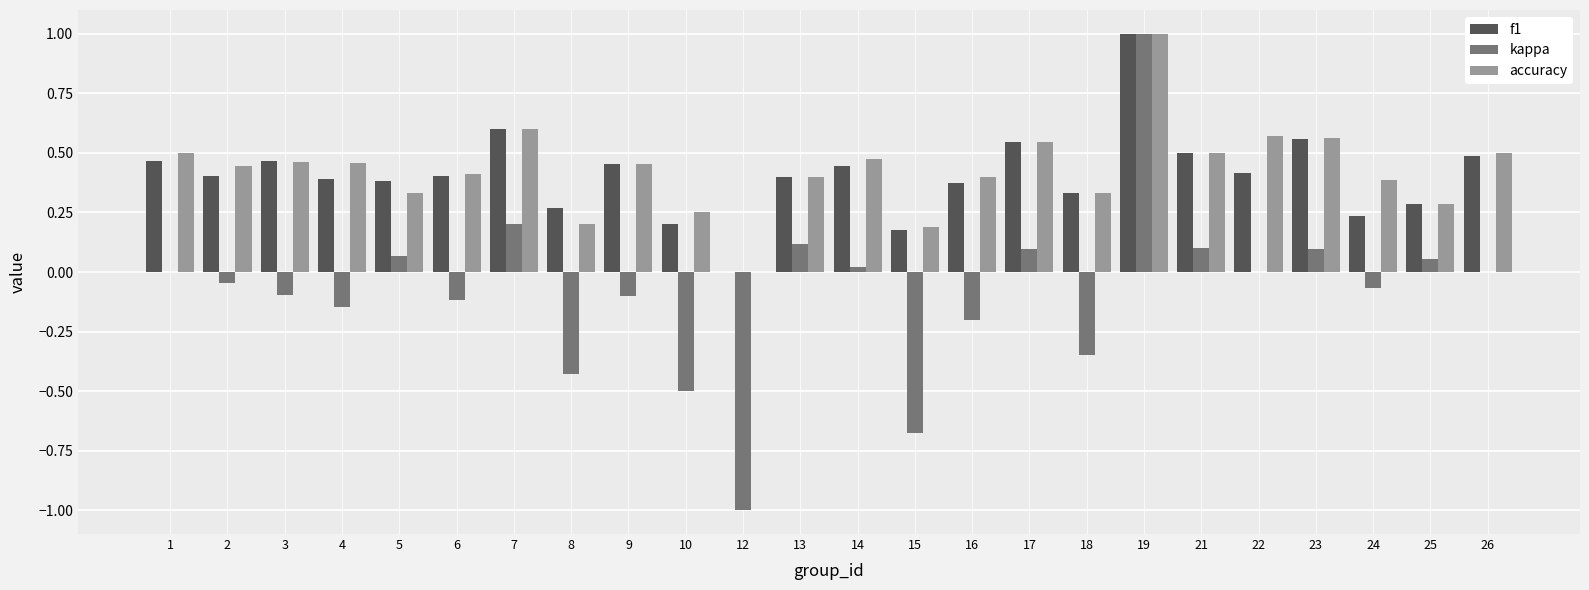

The f1 series shows 0.6 at 22. True or false?

False